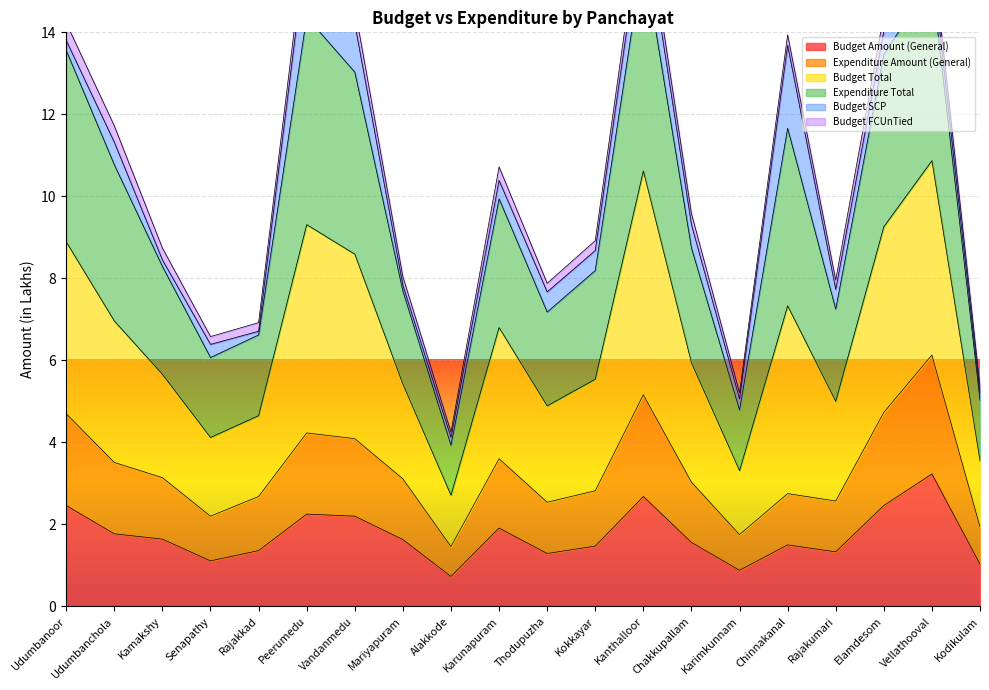

What is the difference between the maximum and minimum values in the Expenditure Total series?

13.1